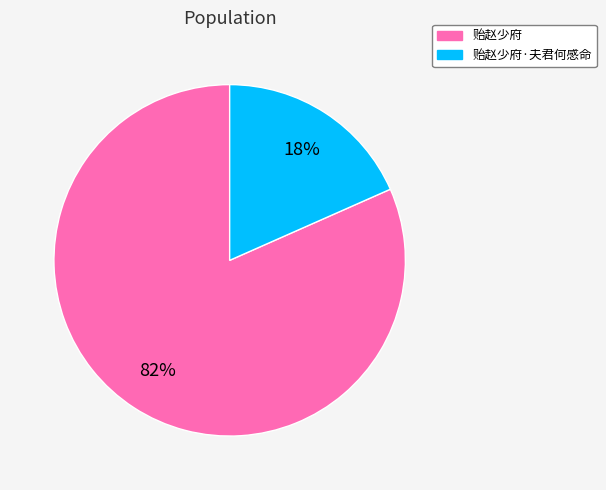

Is it true that 贻赵少府 is 82% of the pie?

True